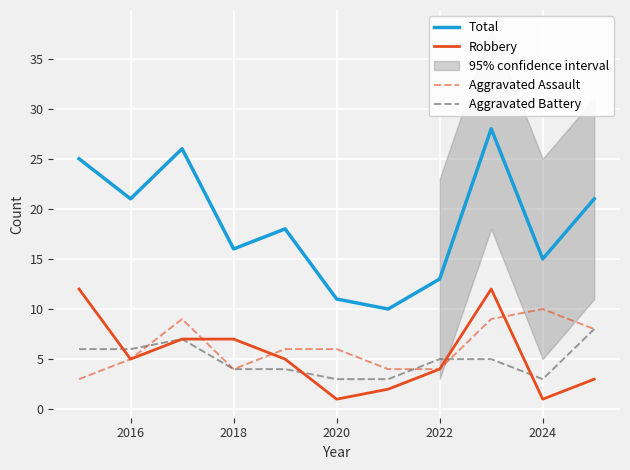

True or false: Aggravated Assault and Robbery intersect in this chart.

True